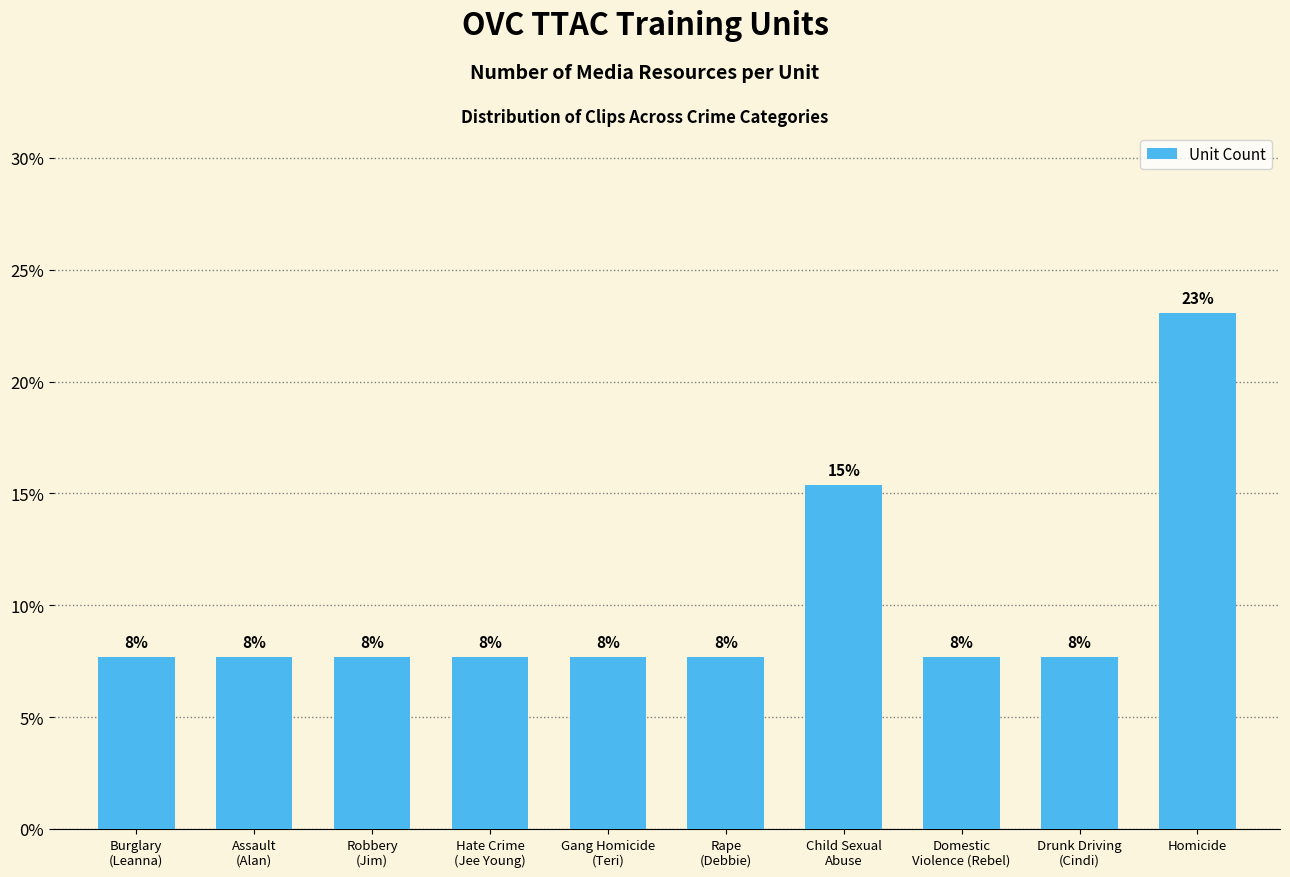

The chart shows a value of 7.9 at Child Sexual
Abuse. True or false?

False